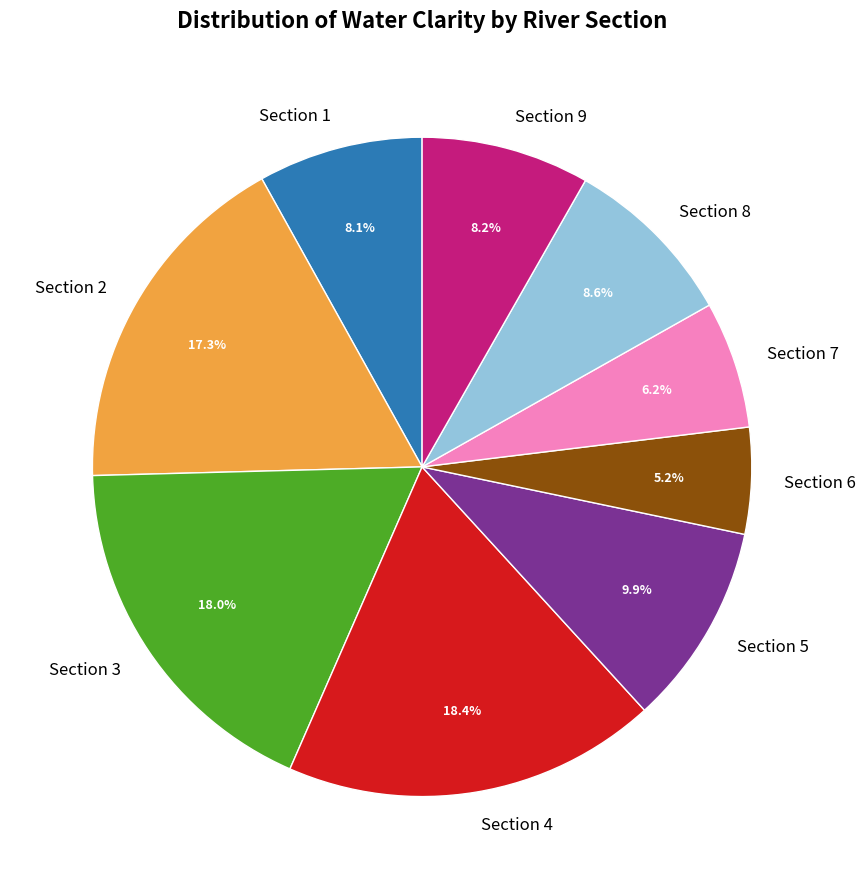

What is the smallest slice in the pie chart?

Section 6